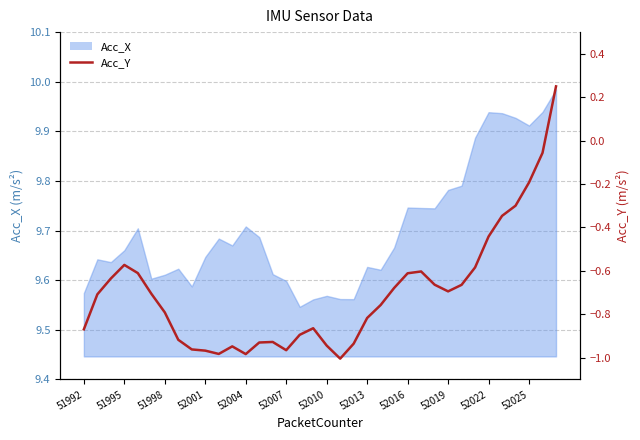

Is it true that the value at 52025 is -0.5?

False